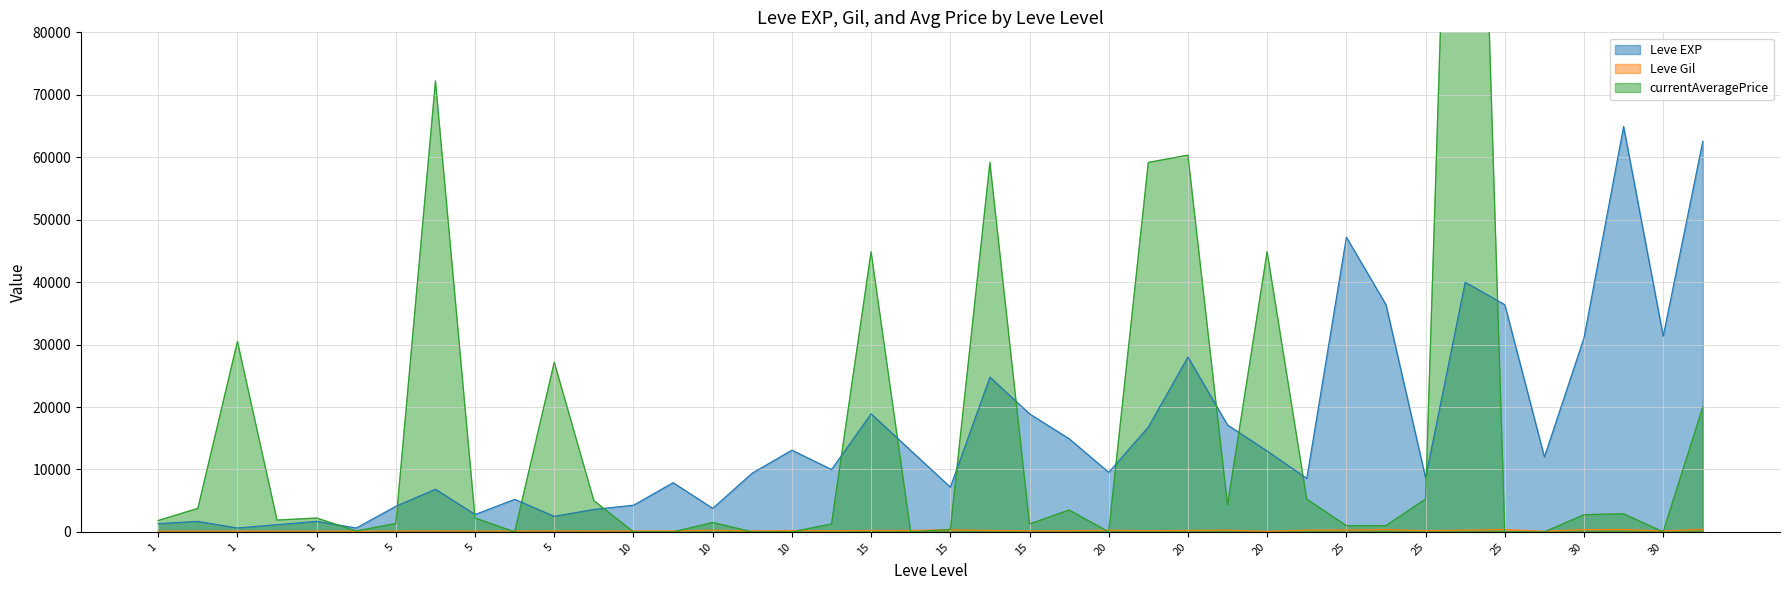

Which series has the largest total across all categories?

currentAveragePrice